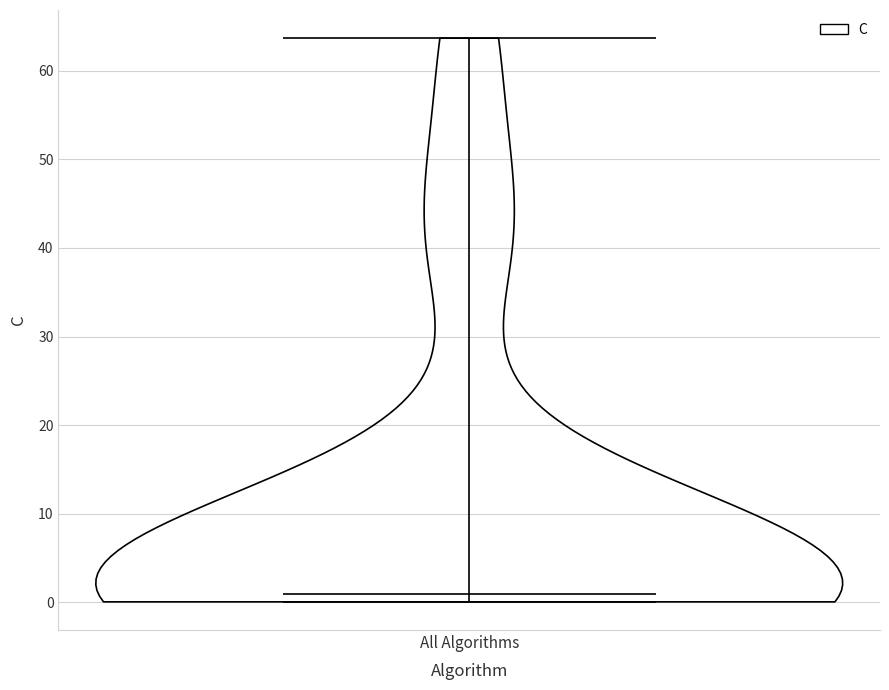

Read this violin plot against the y-axis: where its median line is, and the lowest and highest points the violin reaches. The values are not printed on the chart, so give them approximately, as read against the axis.

median line 1, lowest point 0, highest point 64